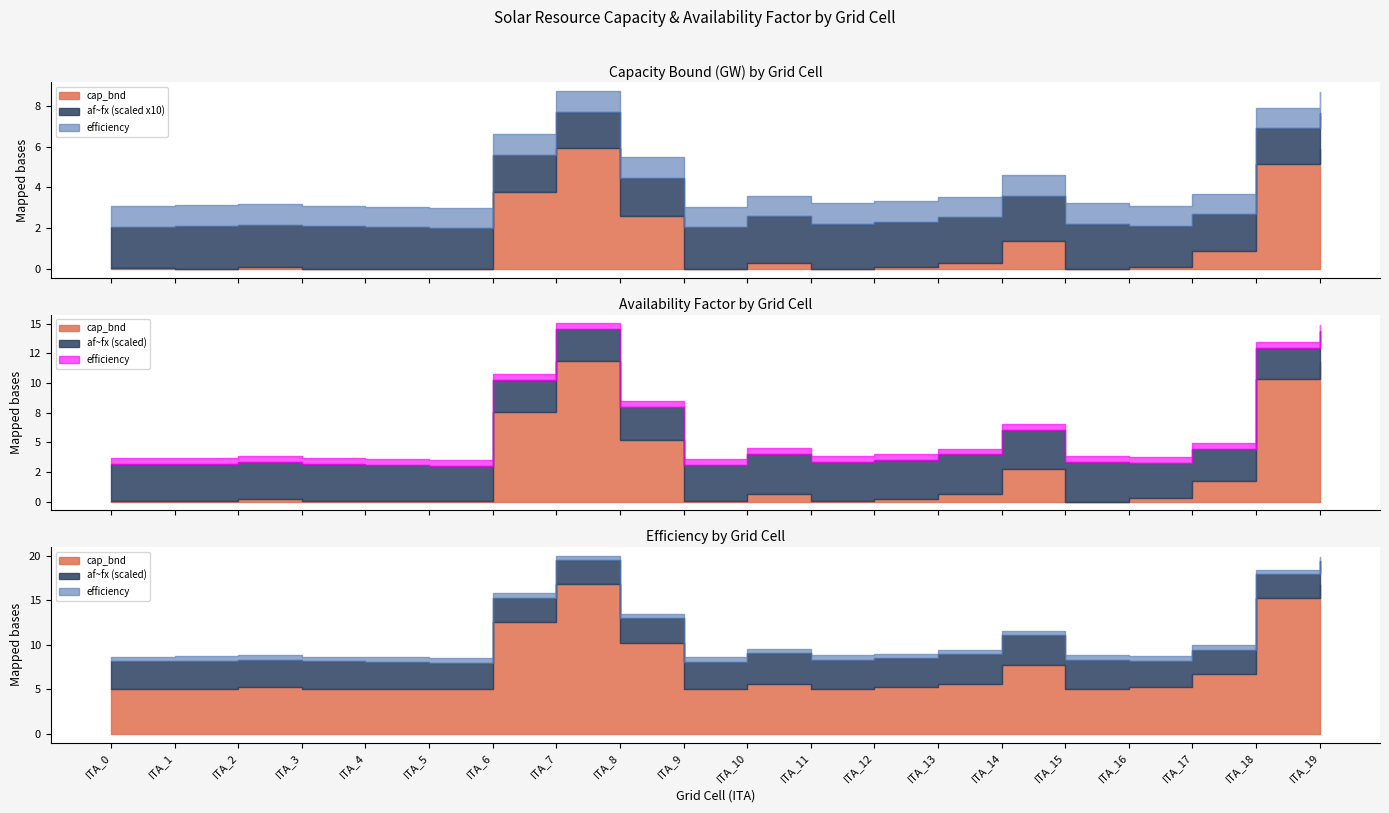

Reading right to left, extract all data points from this chart.

cap_bnd: ITA_19=5.9	ITA_18=5.2	ITA_17=0.9	ITA_16=0.1	ITA_15=0.0	ITA_14=1.4	ITA_13=0.3	ITA_12=0.1	ITA_11=0.0	ITA_10=0.3	ITA_9=0.0	ITA_8=2.6	ITA_7=5.9	ITA_6=3.8	ITA_5=0.0	ITA_4=0.0	ITA_3=0.0	ITA_2=0.1	ITA_1=0.0	ITA_0=0.0
af~fx: ITA_19=0.2	ITA_18=0.2	ITA_17=0.2	ITA_16=0.2	ITA_15=0.2	ITA_14=0.2	ITA_13=0.2	ITA_12=0.2	ITA_11=0.2	ITA_10=0.2	ITA_9=0.2	ITA_8=0.2	ITA_7=0.2	ITA_6=0.2	ITA_5=0.2	ITA_4=0.2	ITA_3=0.2	ITA_2=0.2	ITA_1=0.2	ITA_0=0.2
efficiency: ITA_19=1.0	ITA_18=1.0	ITA_17=1.0	ITA_16=1.0	ITA_15=1.0	ITA_14=1.0	ITA_13=1.0	ITA_12=1.0	ITA_11=1.0	ITA_10=1.0	ITA_9=1.0	ITA_8=1.0	ITA_7=1.0	ITA_6=1.0	ITA_5=1.0	ITA_4=1.0	ITA_3=1.0	ITA_2=1.0	ITA_1=1.0	ITA_0=1.0